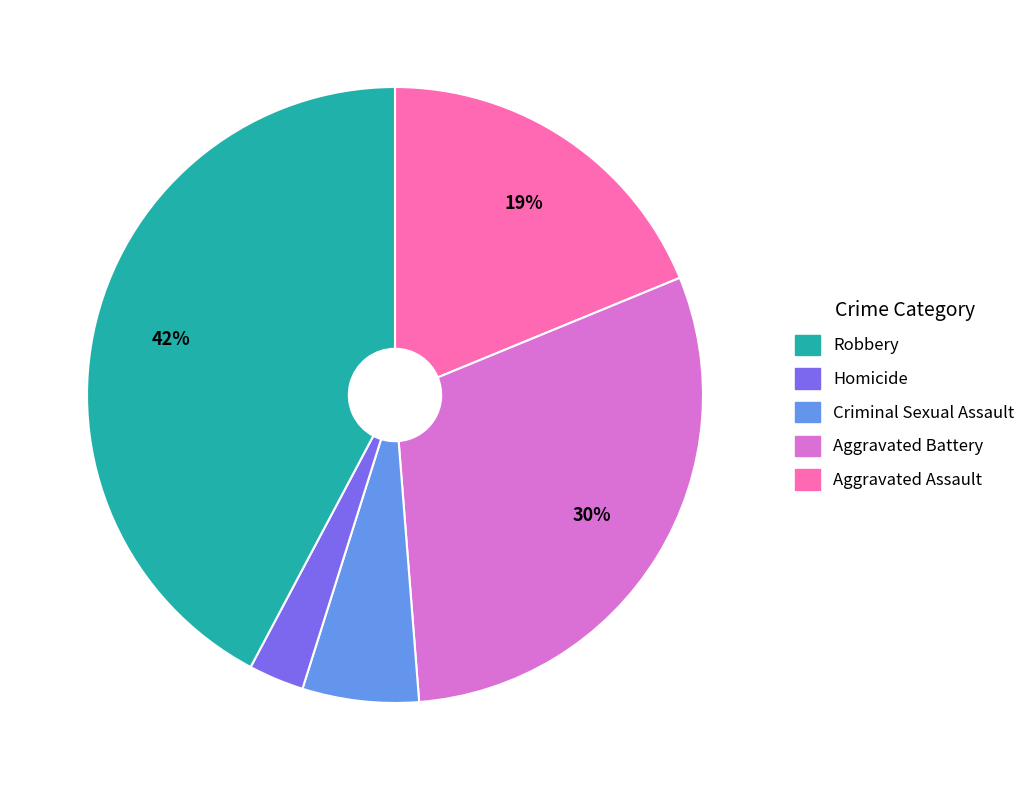

Is there a majority slice in this chart?

No